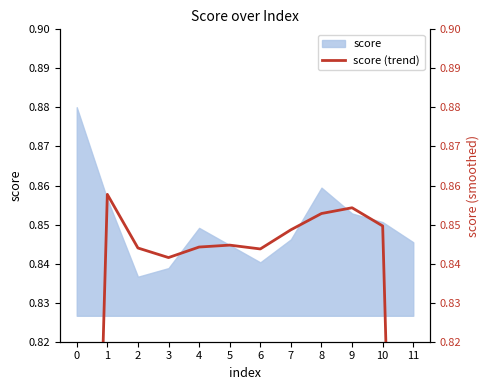

What is the sum of the values at 10 and 4?

1.7